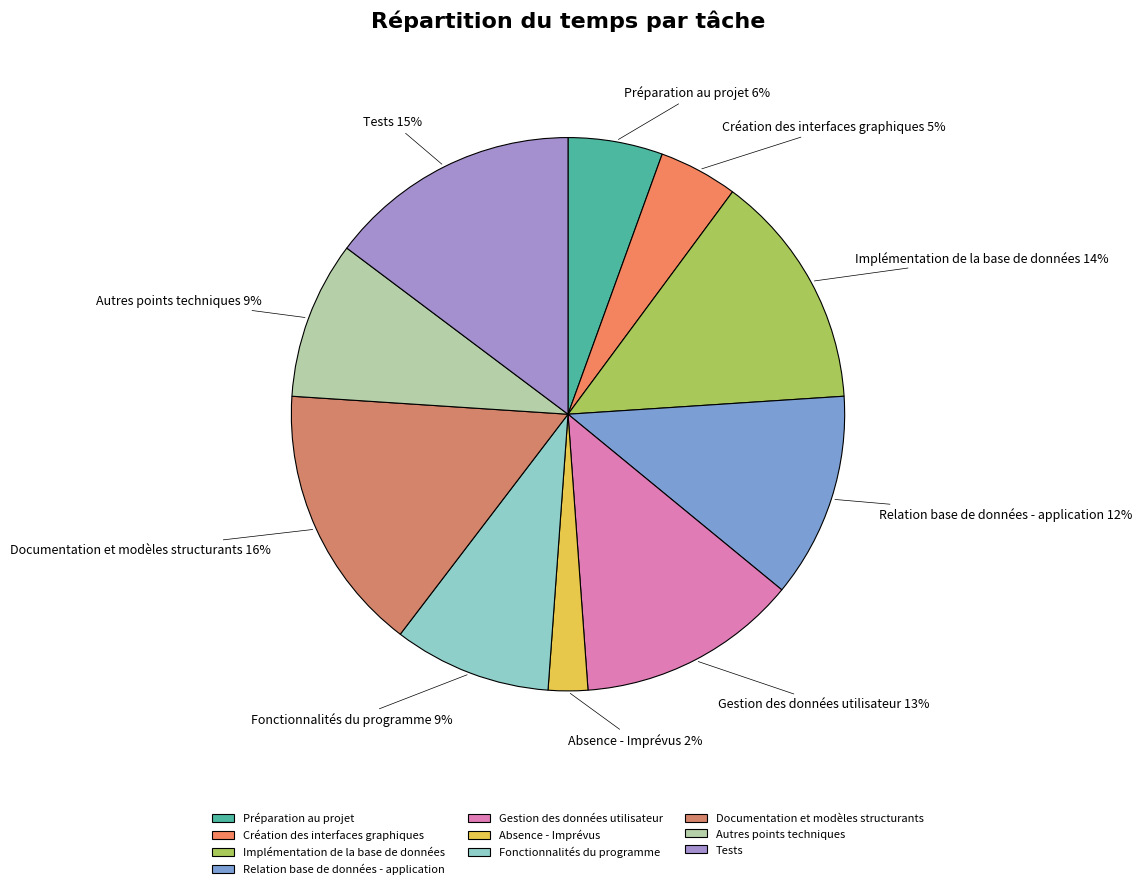

To the nearest percent, what is the difference between the Gestion des données utilisateur and Autres points techniques slice percentages?

4%